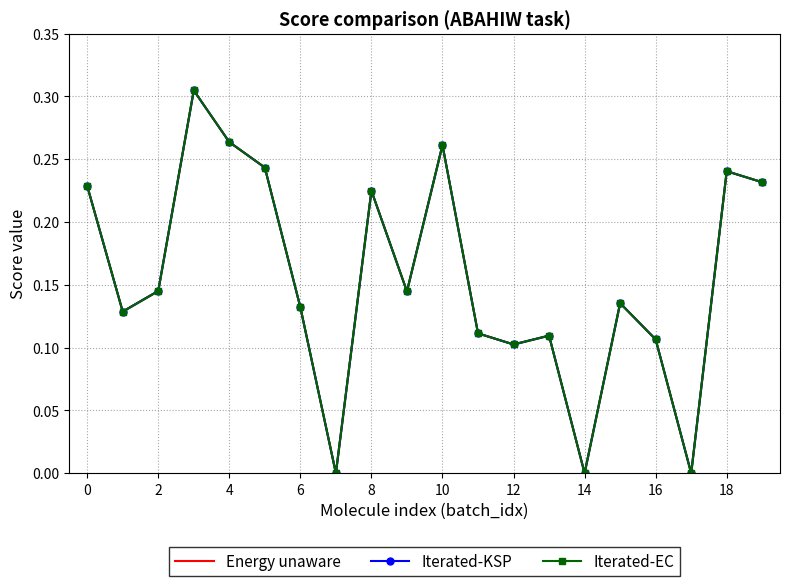

Which series has the largest total across all categories?

Iterated-KSP